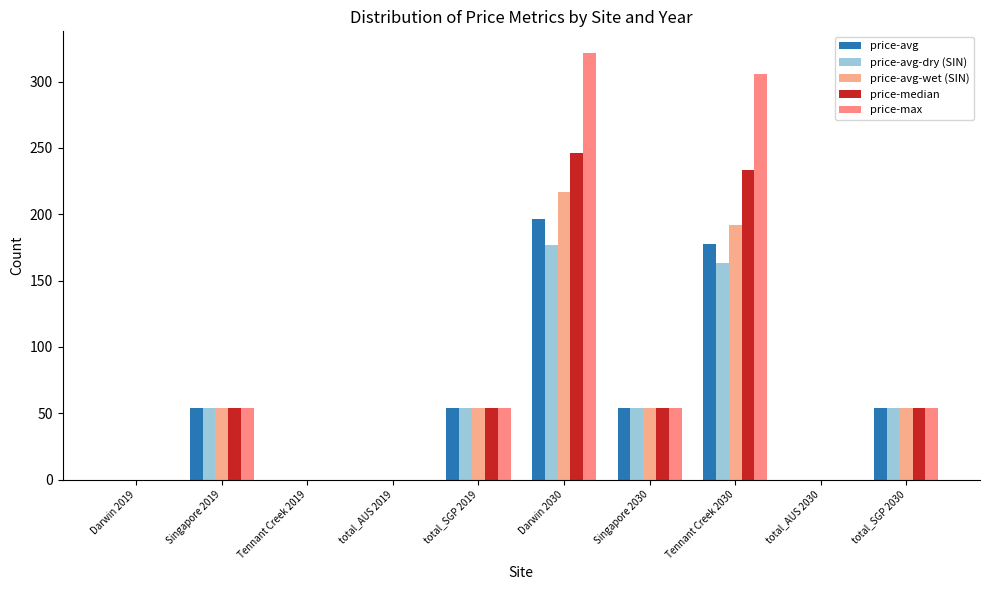

Which series has the largest range (max minus min)?

price-max